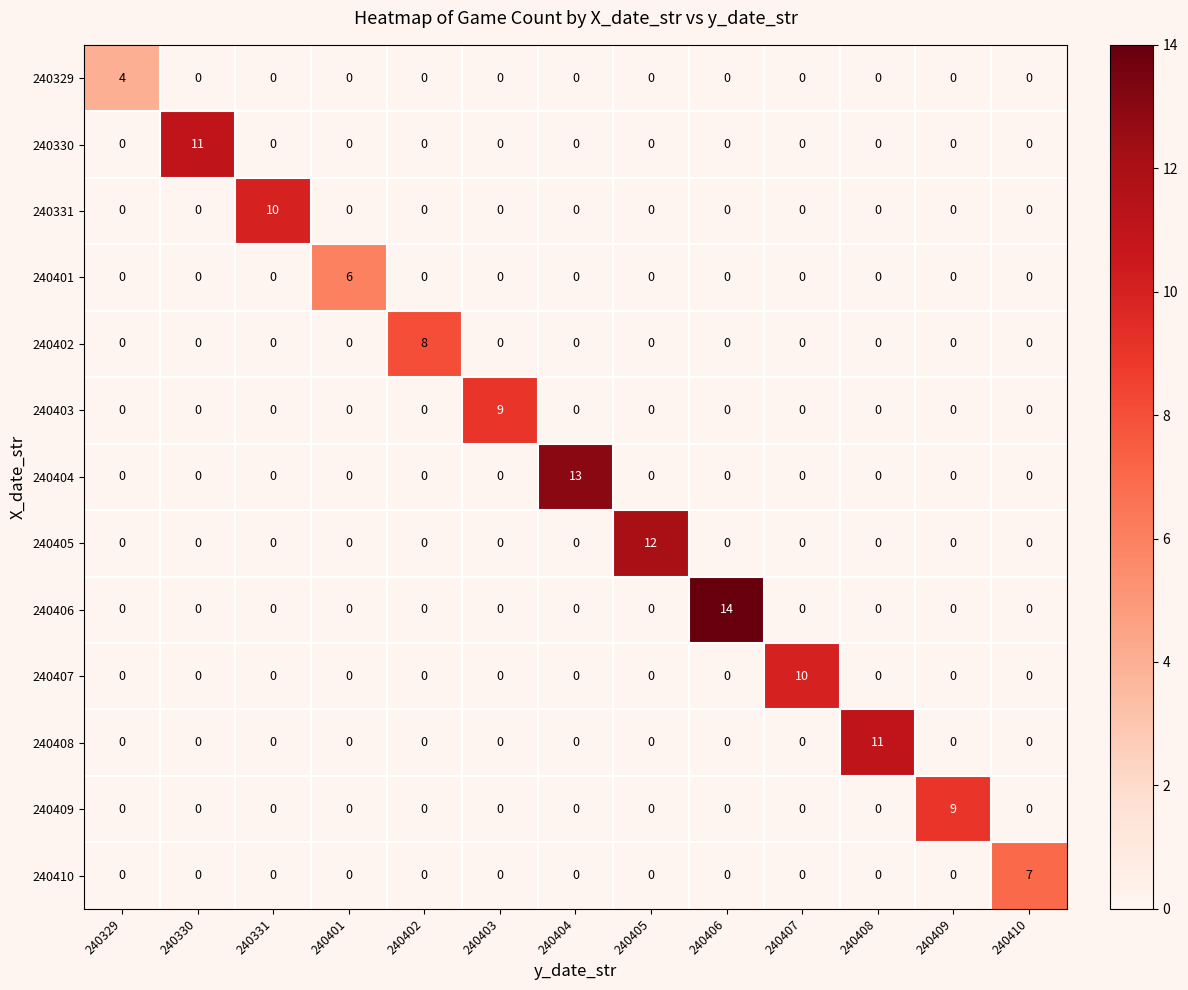

The 240402 series shows 5 at 240404. True or false?

False